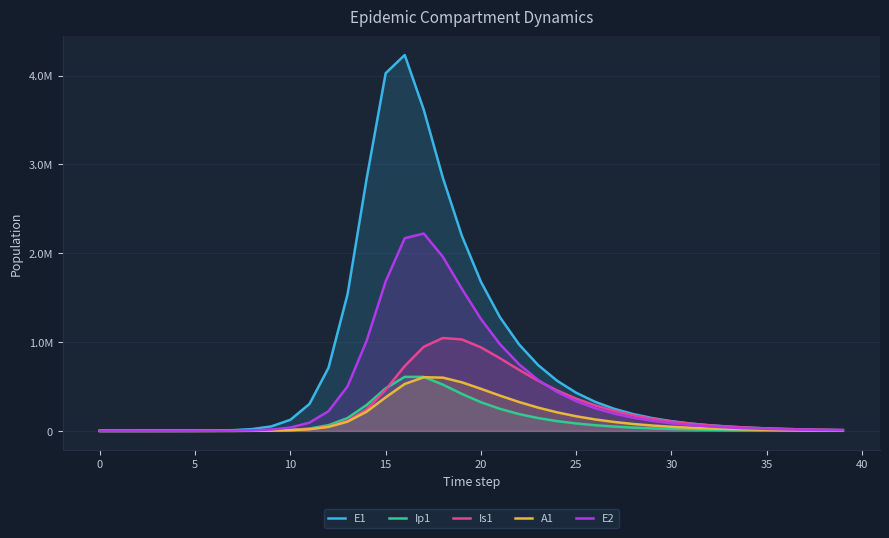

Where is the first local maximum for Ip1?

16